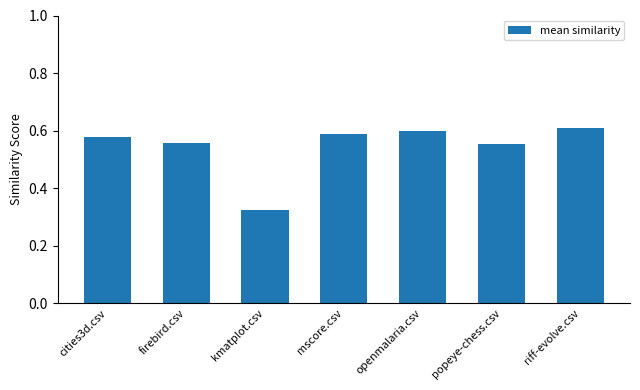

Between kmatplot.csv and riff-evolve.csv, which is larger?

riff-evolve.csv